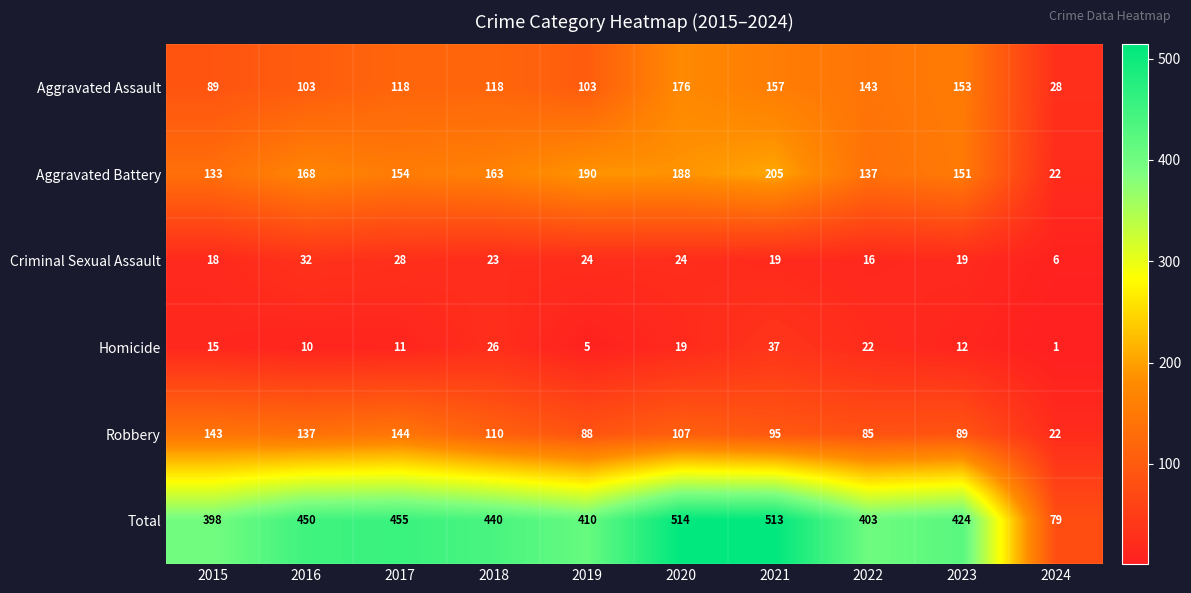

The Aggravated Assault series shows 154 at 2018. True or false?

False